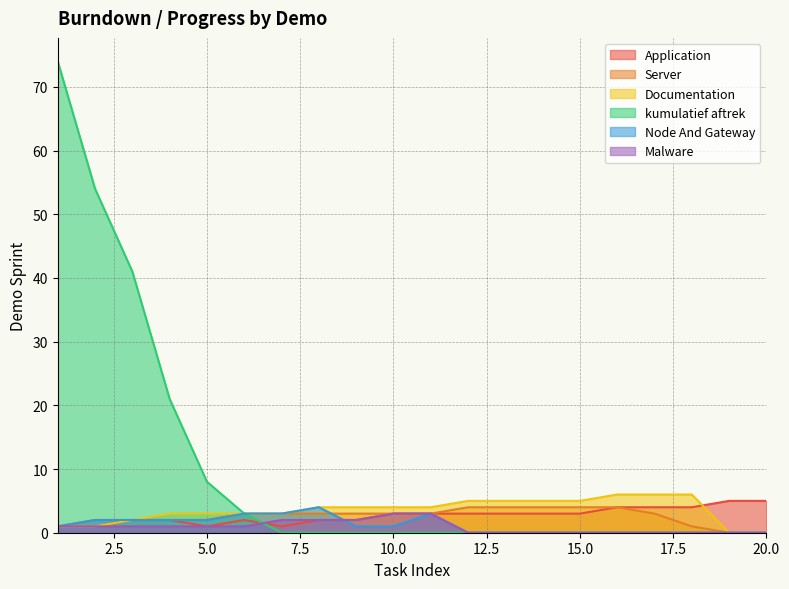

What are all the series names shown in the legend?

Application, Server, Documentation, kumulatief aftrek, Node And Gateway, Malware